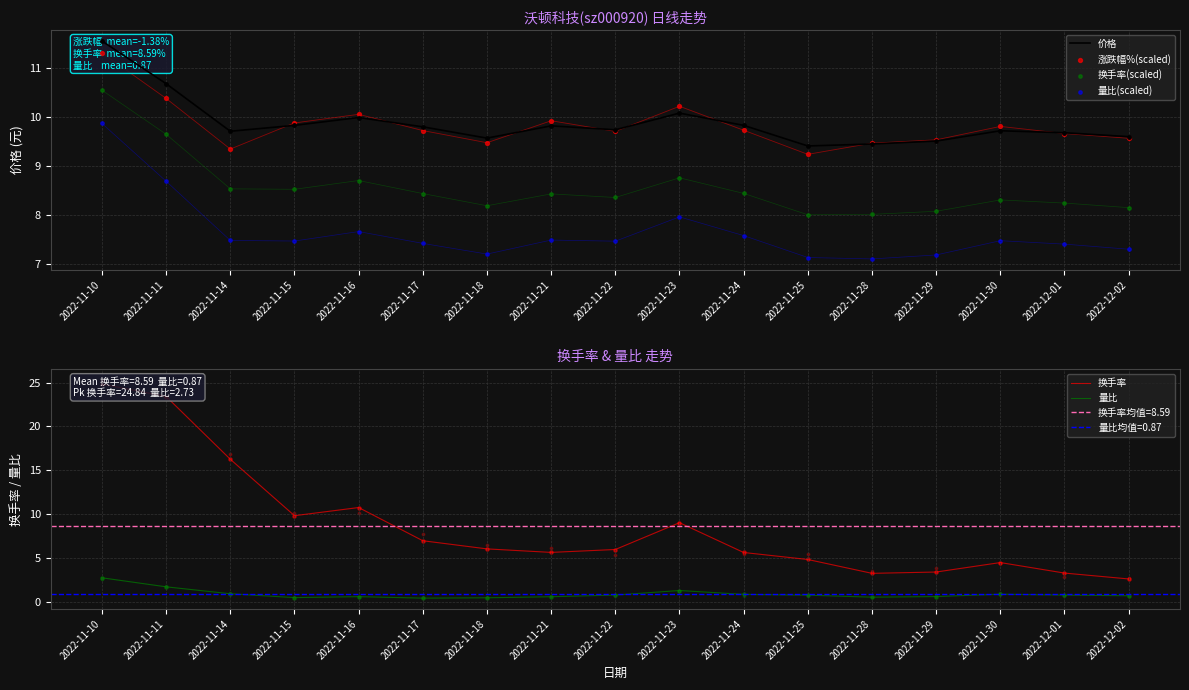

Which series has the largest total across all categories?

价格